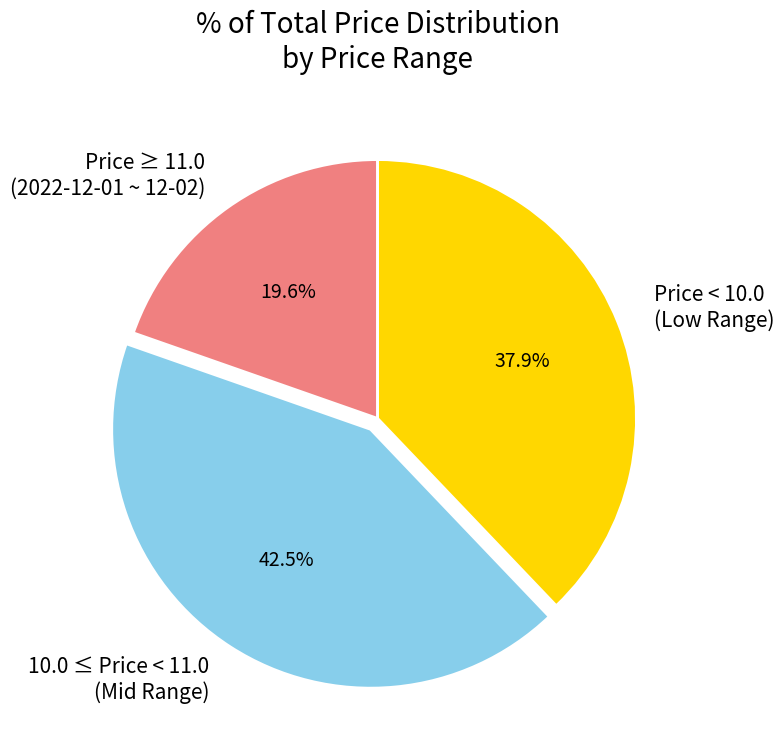

To the nearest percent, what is the difference between the largest and smallest slice percentages?

23%